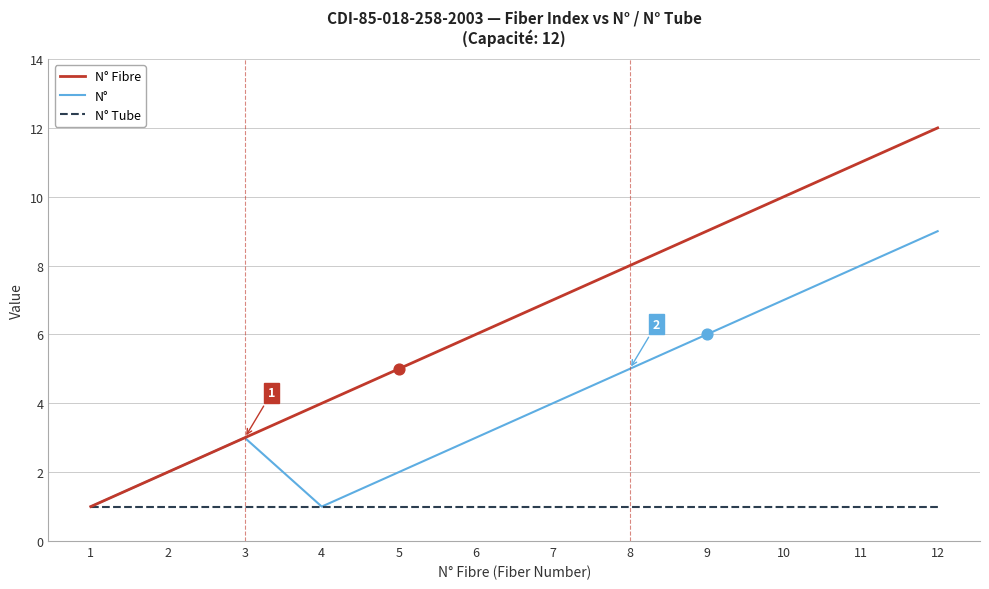

What is the total value across all series at 4?

6